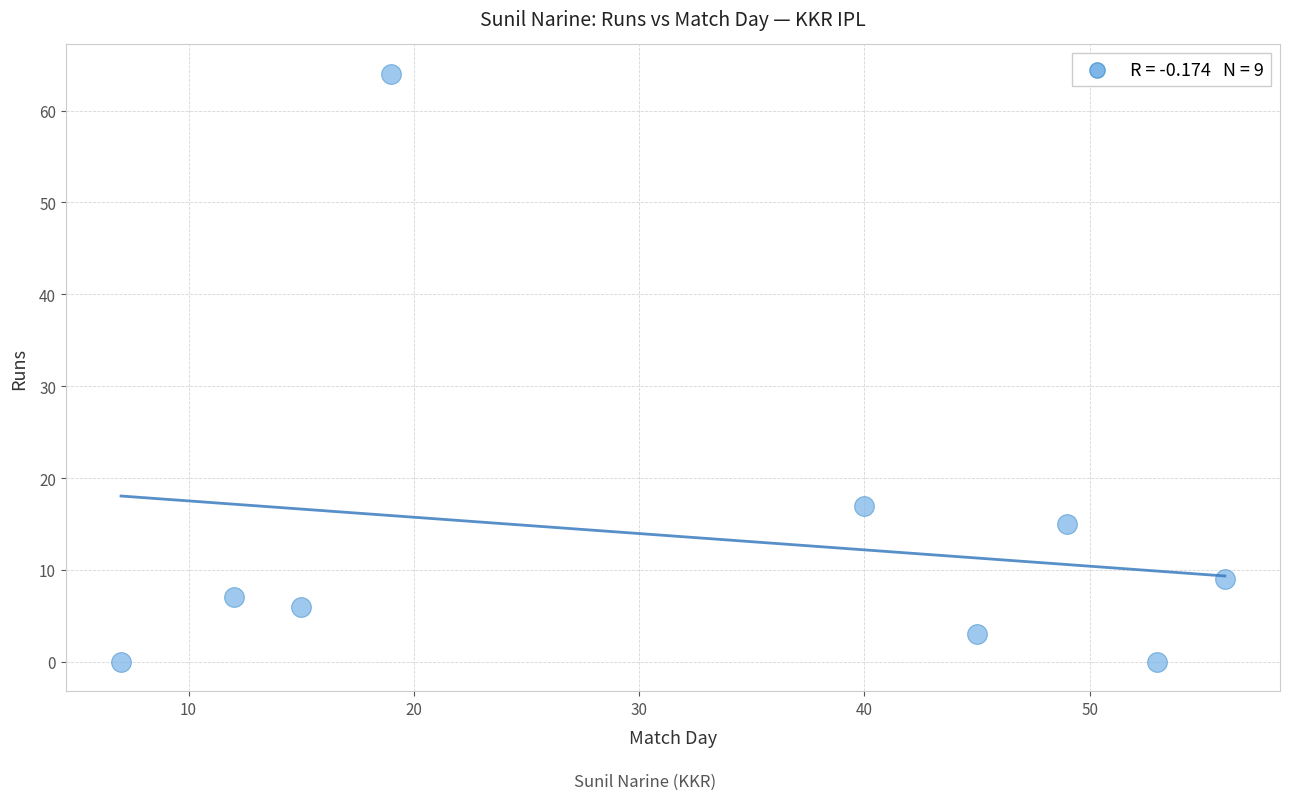

What is the range of X values (max minus min)?

49